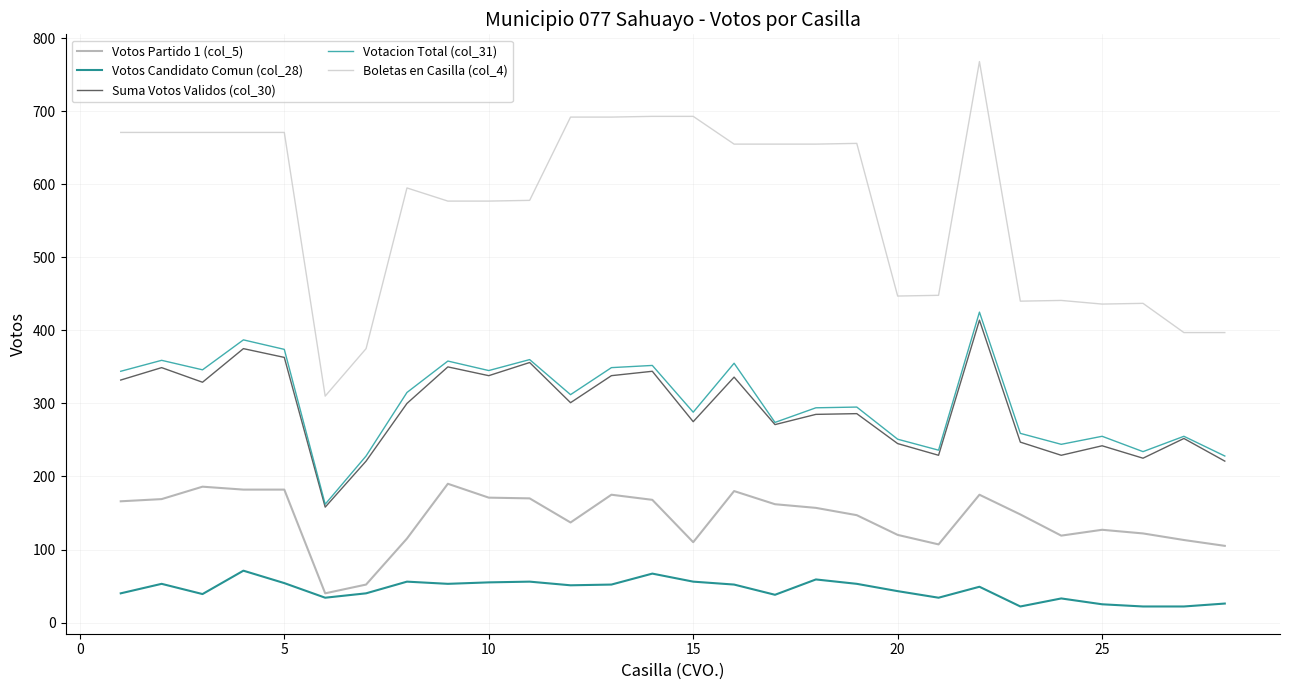

What is the minimum value shown in the chart?

22